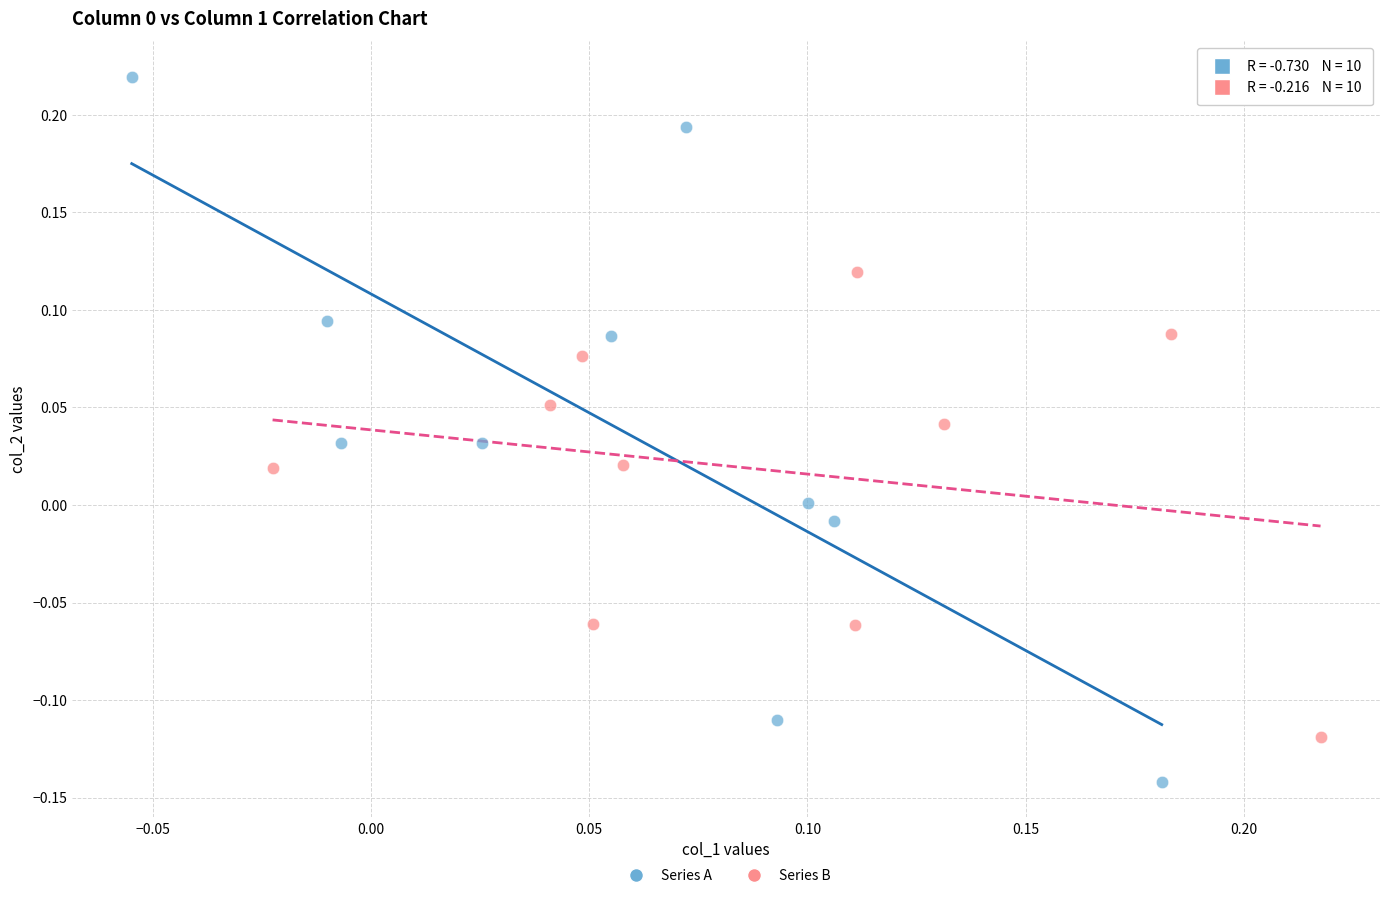

Which series contains the lowest Y value?

Series A